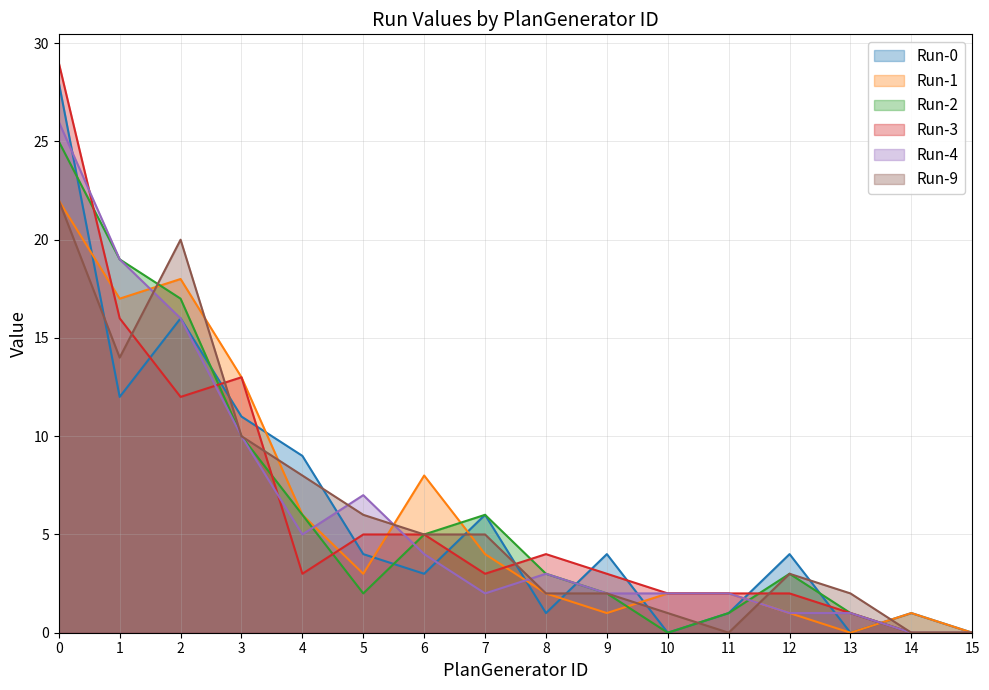

How many lines are shown in the chart?

6